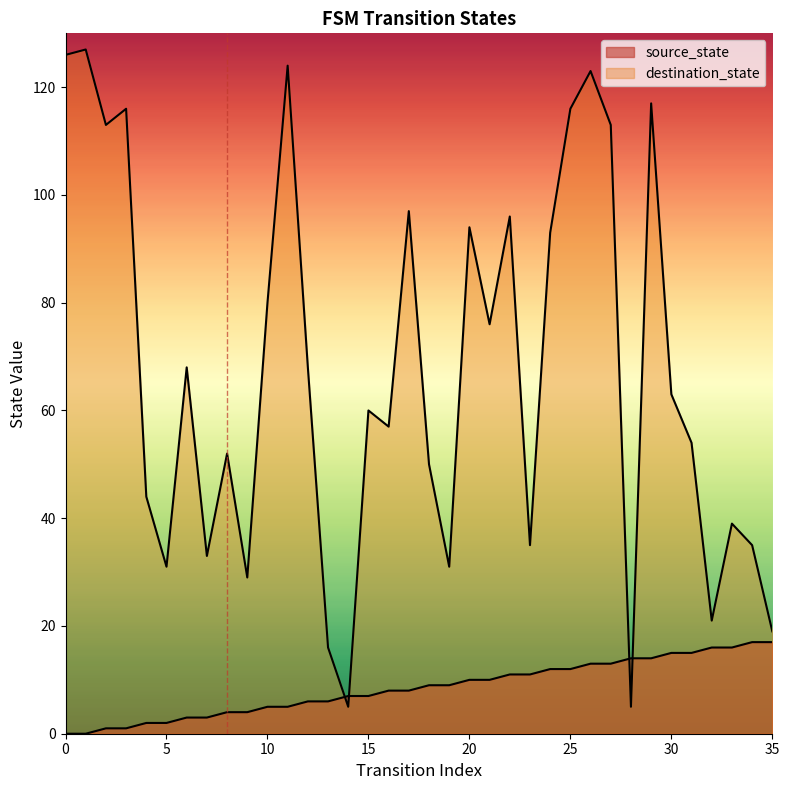

Does the chart display data point markers on the line(s)?

No